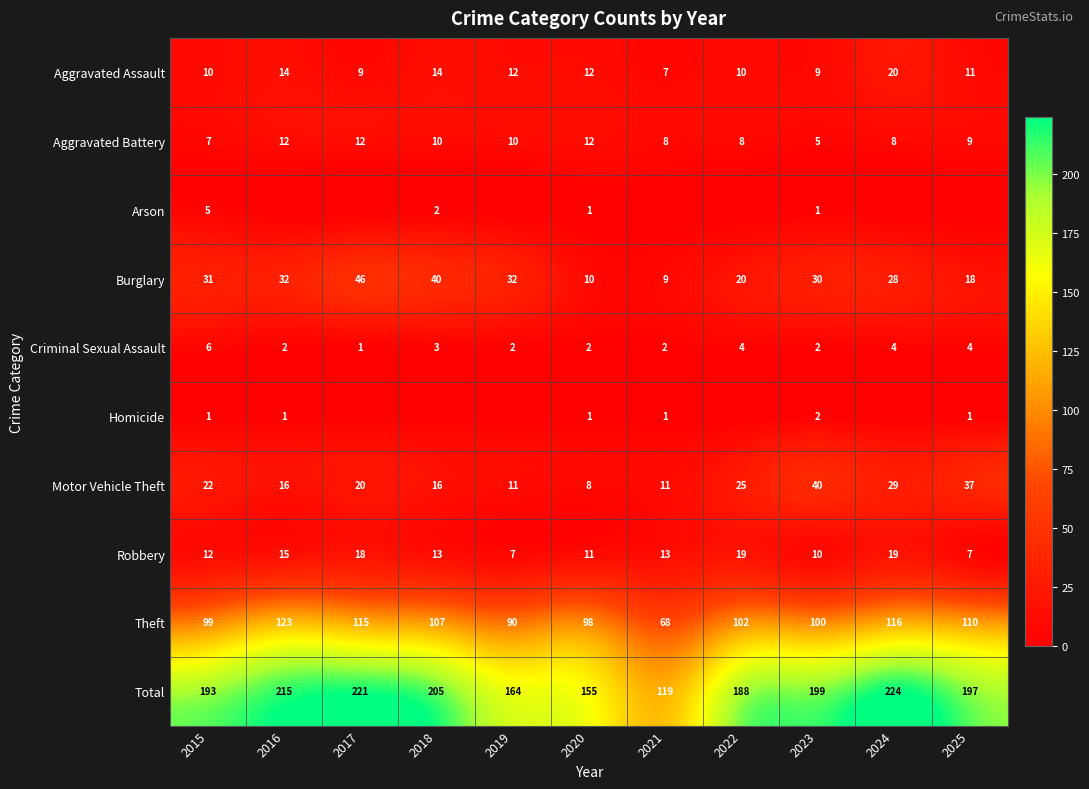

At which label does Total reach its peak?

2024